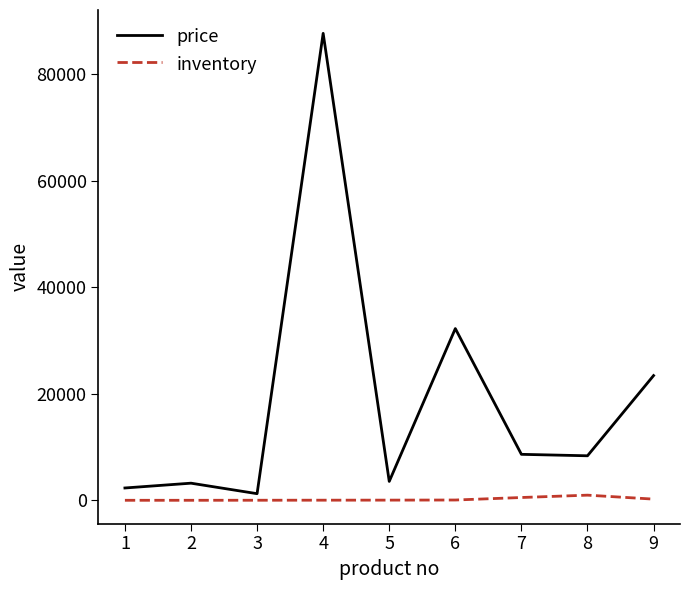

What are all the series names shown in the legend?

price, inventory